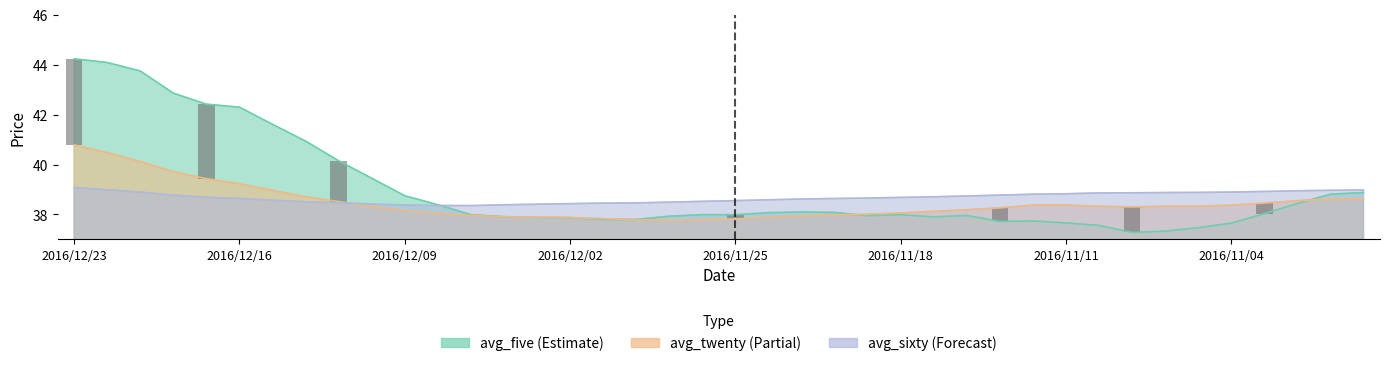

True or false: avg_twenty has a value of 21.7 at 2016/12/08.

False